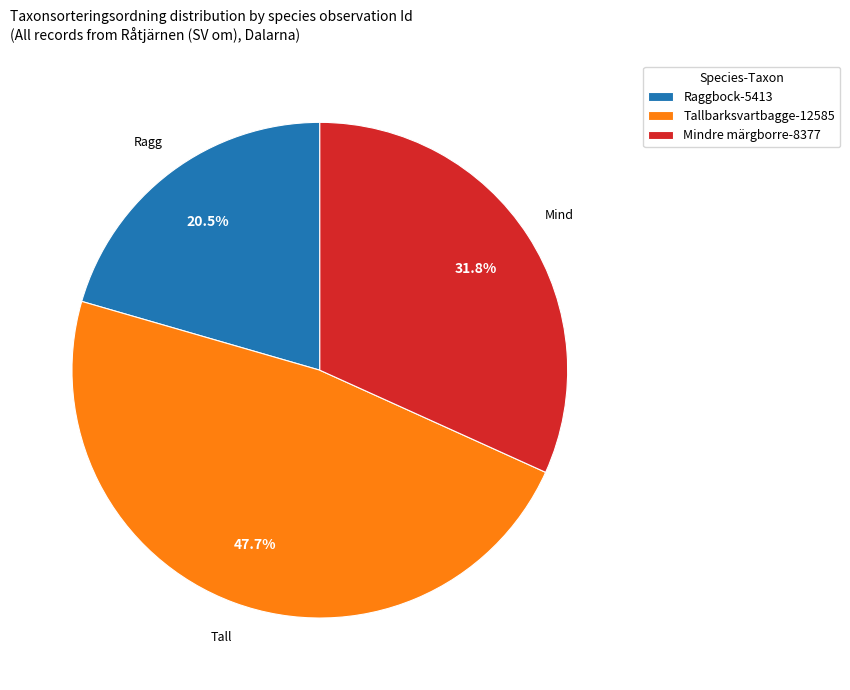

What is the ratio of the value at Tallbarksvartbagge-12585 to the value at Raggbock-5413?

2.3